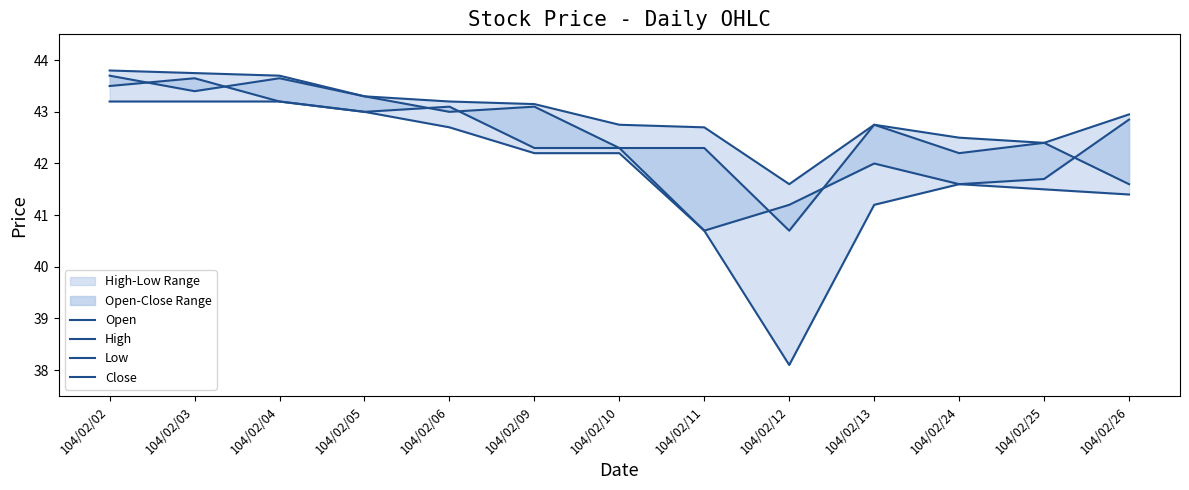

Reading right to left, list all the values displayed in this chart.

Open: 41.6	42.4	42.2	42.8	40.7	42.3	42.3	43.1	43.0	43.3	43.6	43.4	43.7
High: 43.0	42.4	42.5	42.8	41.6	42.7	42.8	43.1	43.2	43.3	43.7	43.8	43.8
Low: 41.4	41.5	41.6	41.2	38.1	40.7	42.2	42.2	42.7	43.0	43.2	43.2	43.2
Close: 42.9	41.7	41.6	42.0	41.2	40.7	42.3	42.3	43.1	43.0	43.2	43.6	43.5